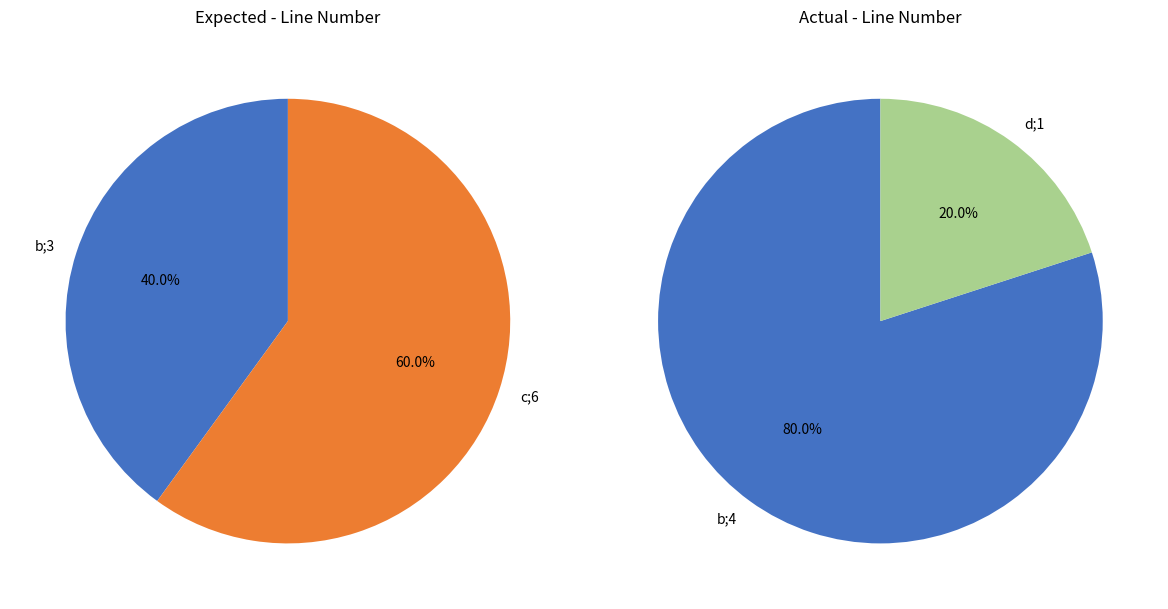

To the nearest percent, what portion does b;3 represent?

40%